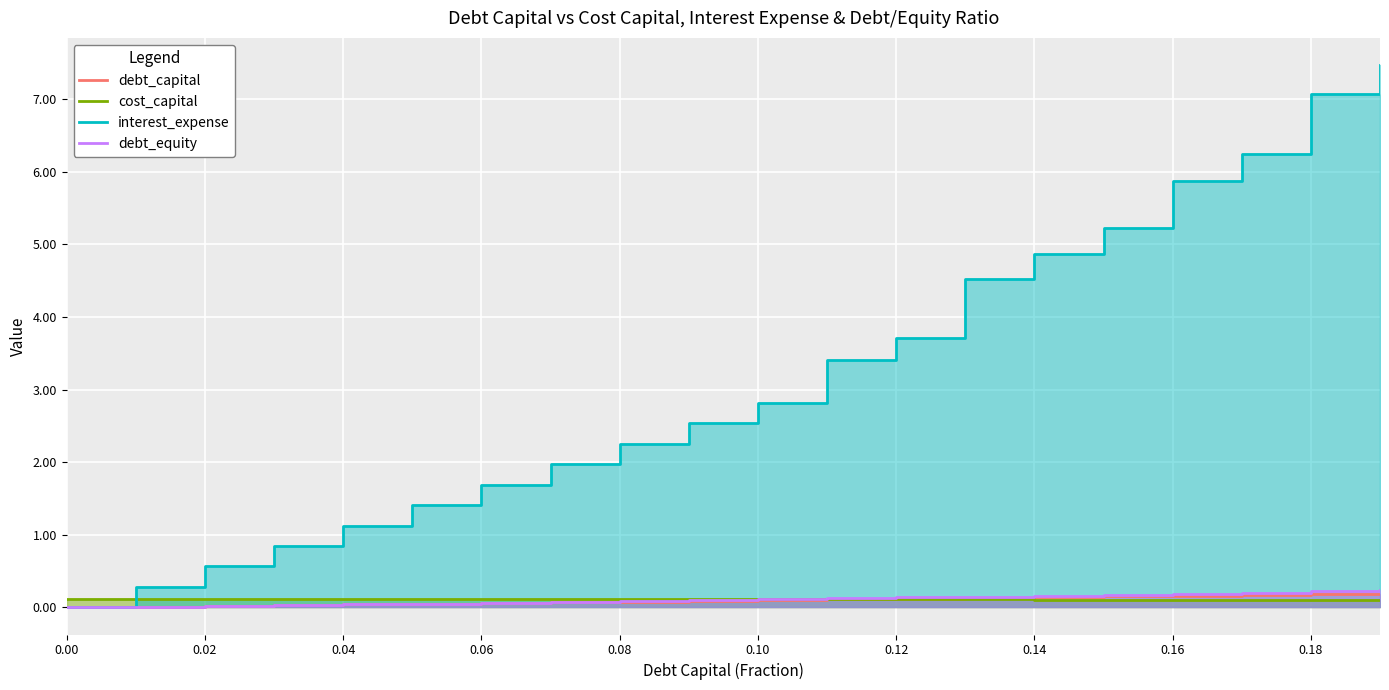

At how many categories does at least one series exceed 2?

12